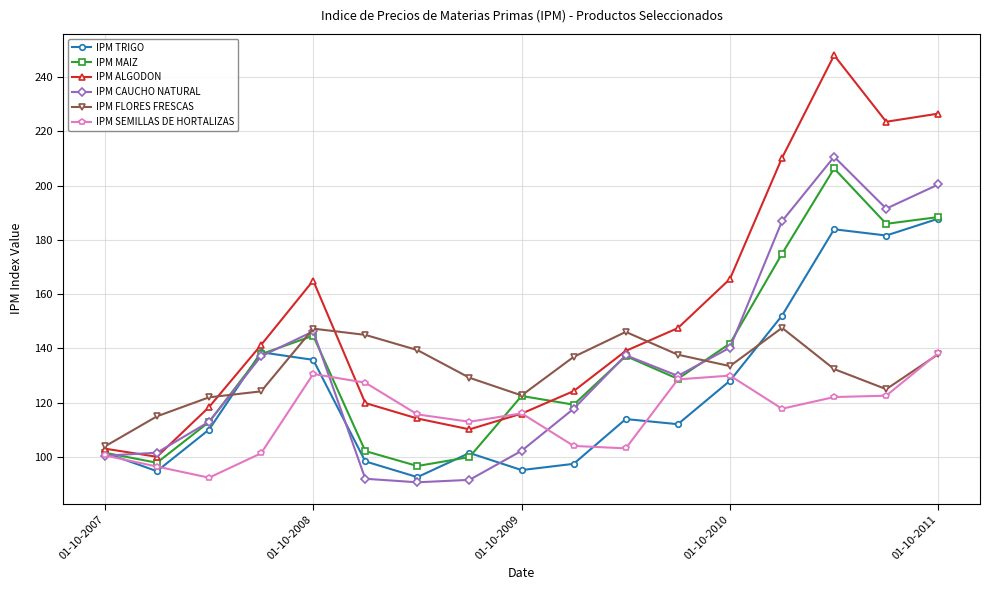

What is the sum of all IPM TRIGO values?

2125.7